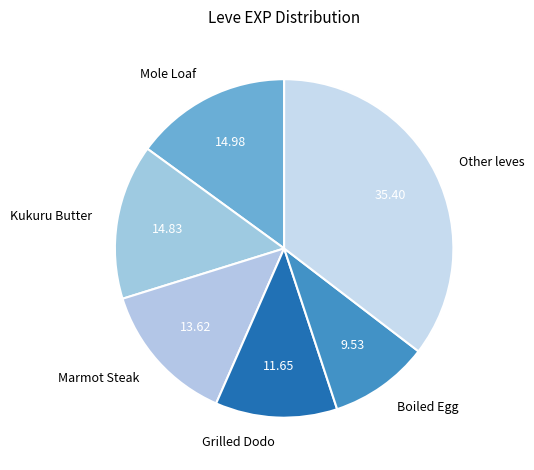

Is the sum of Marmot Steak and Kukuru Butter greater than half?

No